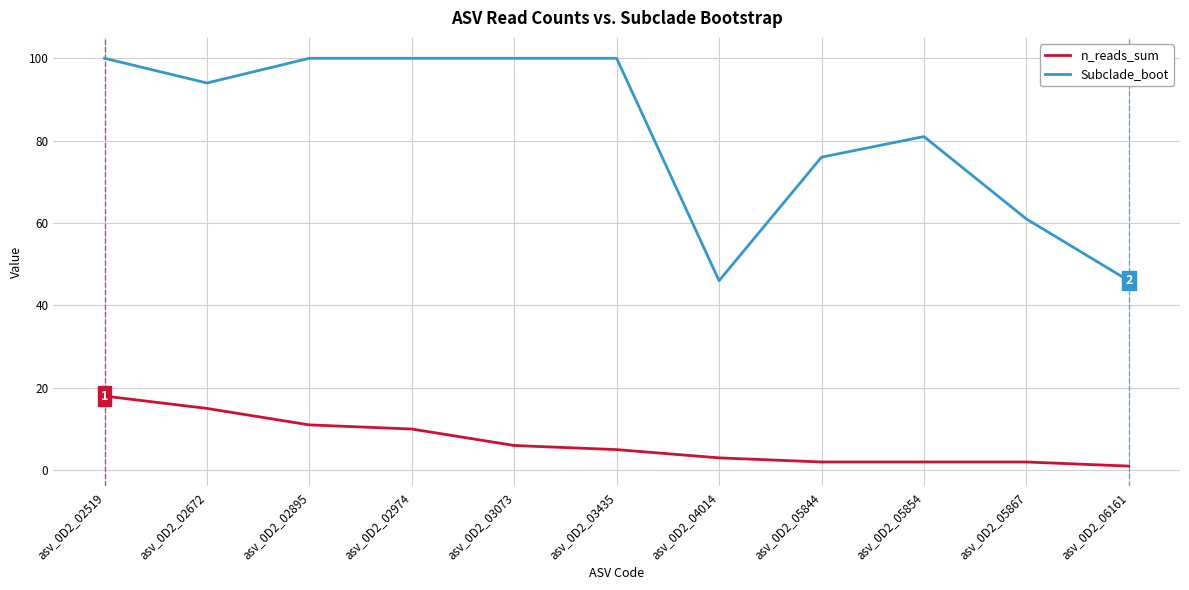

True or false: Subclade_boot and n_reads_sum intersect in this chart.

False